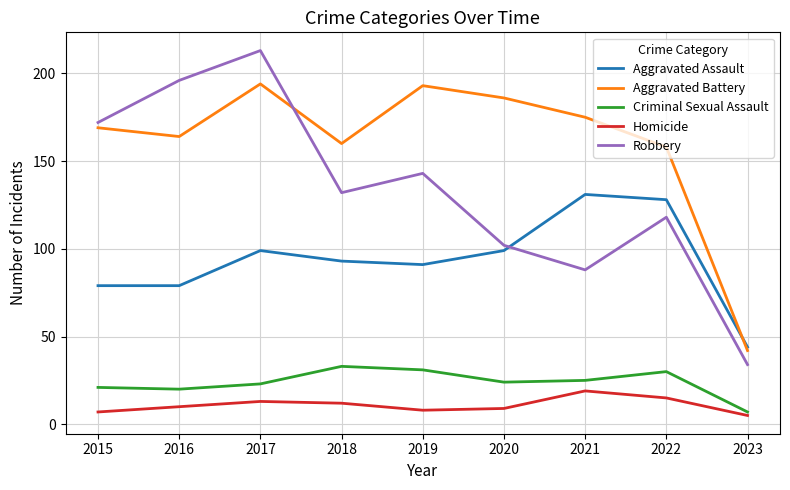

What are all the series names shown in the legend?

Aggravated Assault, Aggravated Battery, Criminal Sexual Assault, Homicide, Robbery